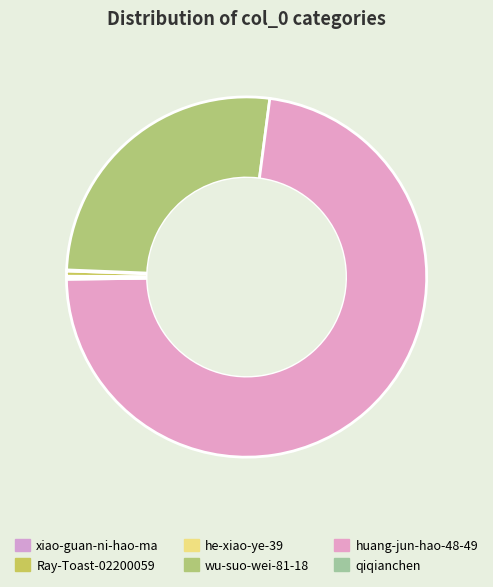

To the nearest percent, what percentage of the pie is huang-jun-hao-48-49?

73%